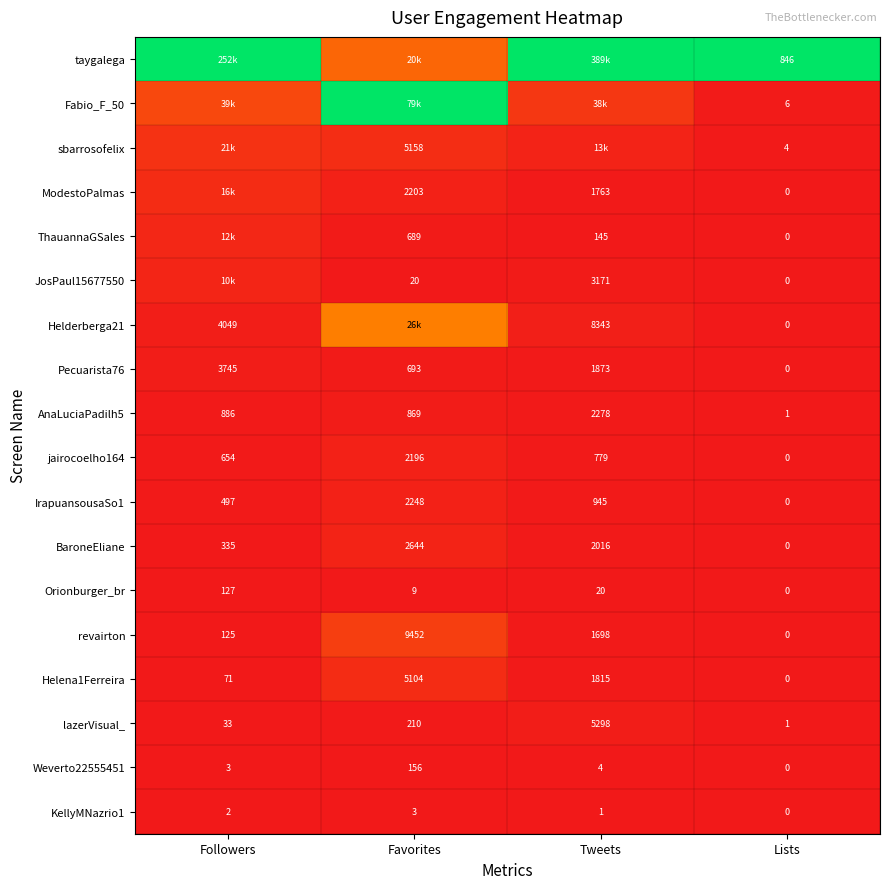

At which label does IrapuansousaSo1 reach its minimum?

Lists